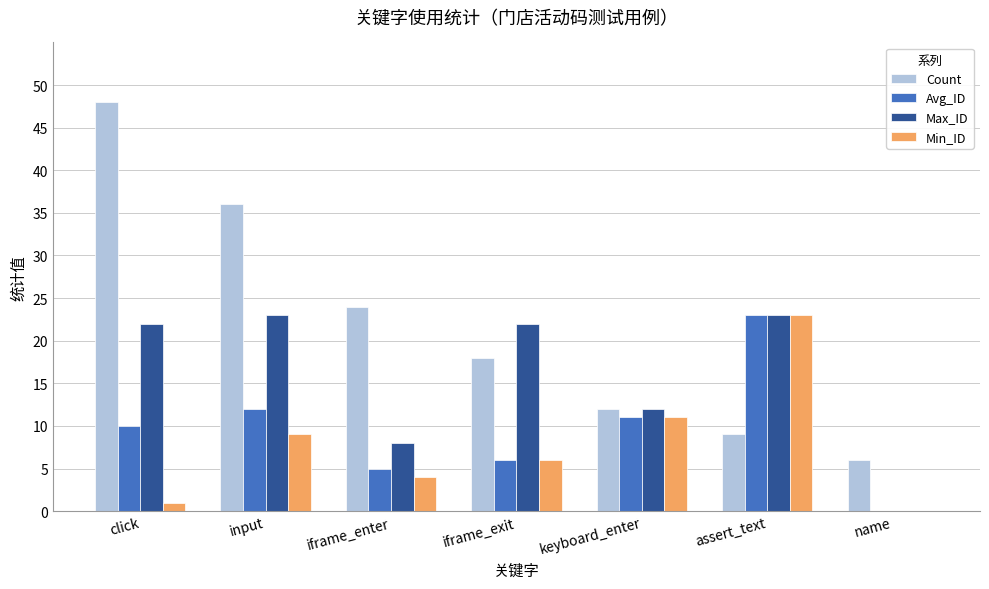

What is the spread (max minus min) of values at keyboard_enter?

1